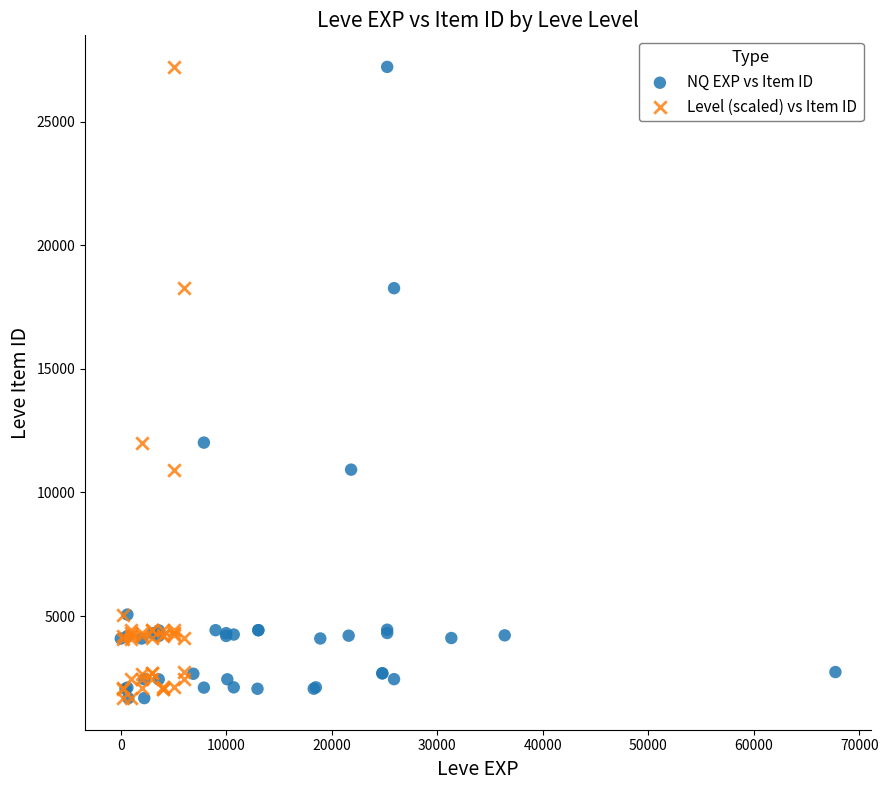

What are all the series names shown in the legend?

NQ EXP vs Item ID, Level (scaled) vs Item ID